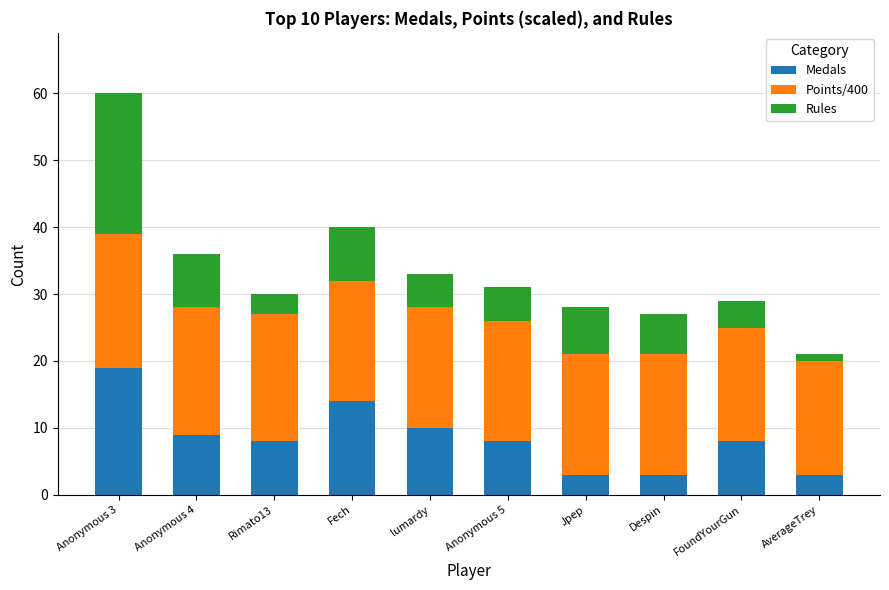

At which category is the sum across all series the highest?

Anonymous 3